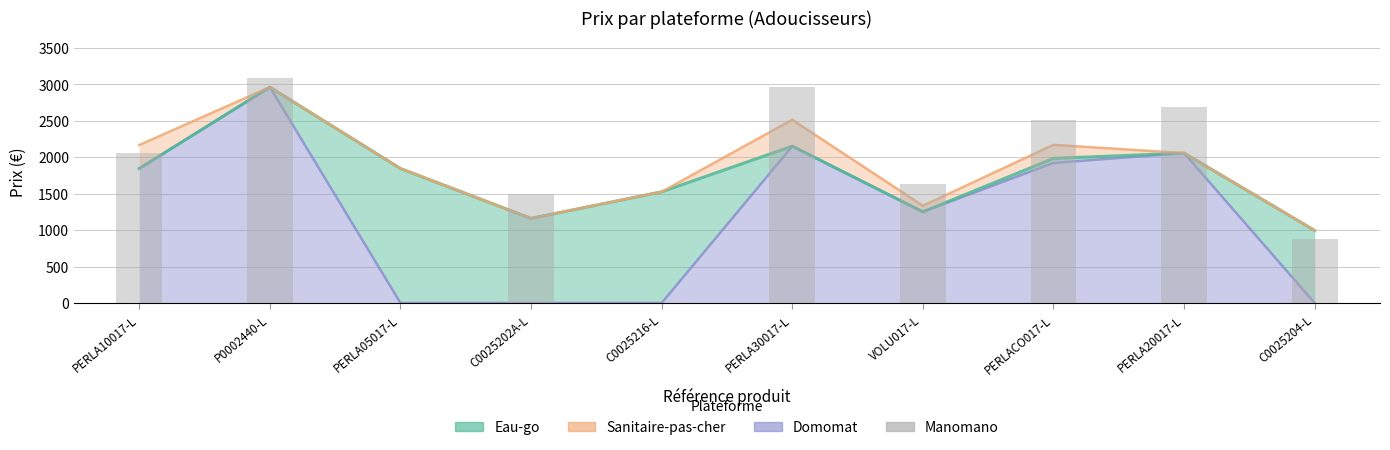

What is the maximum value shown in the chart?

3089